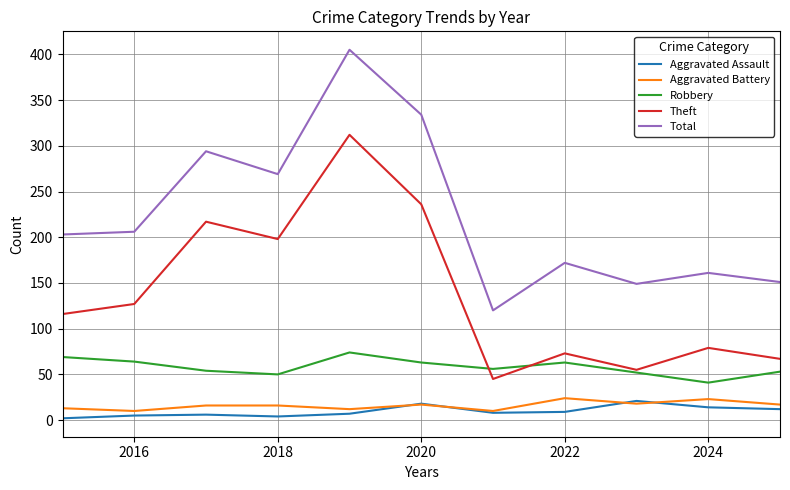

Which series has the widest spread of values?

Total